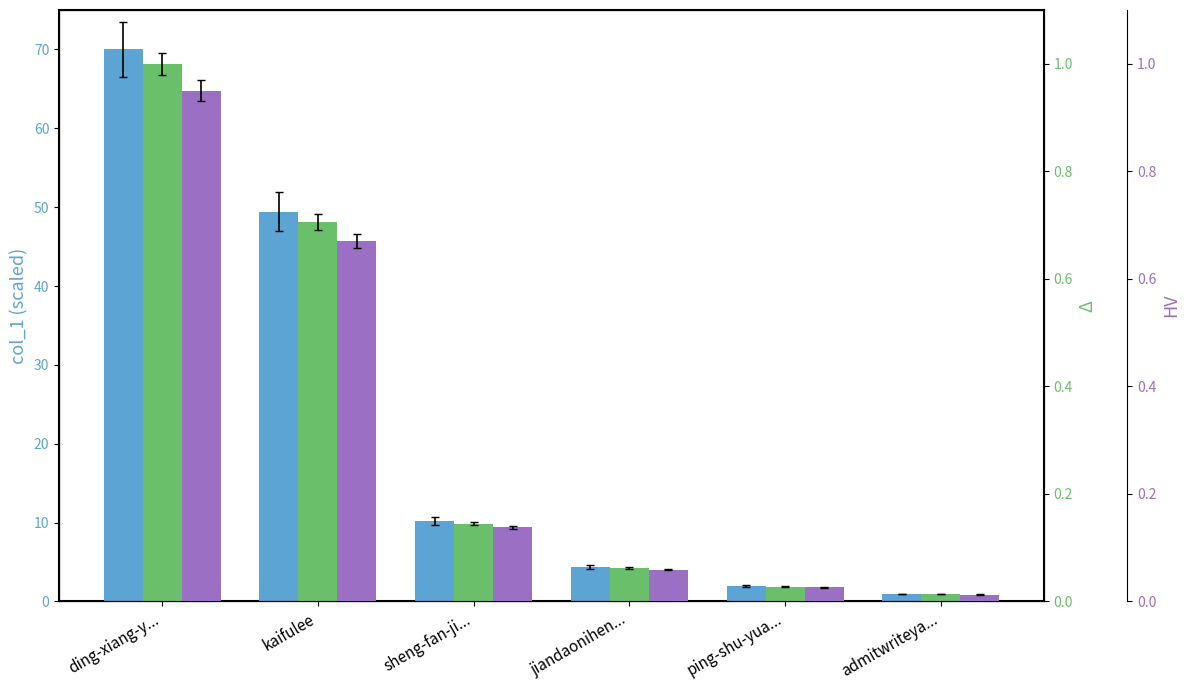

At how many categories does at least one series exceed 29?

2